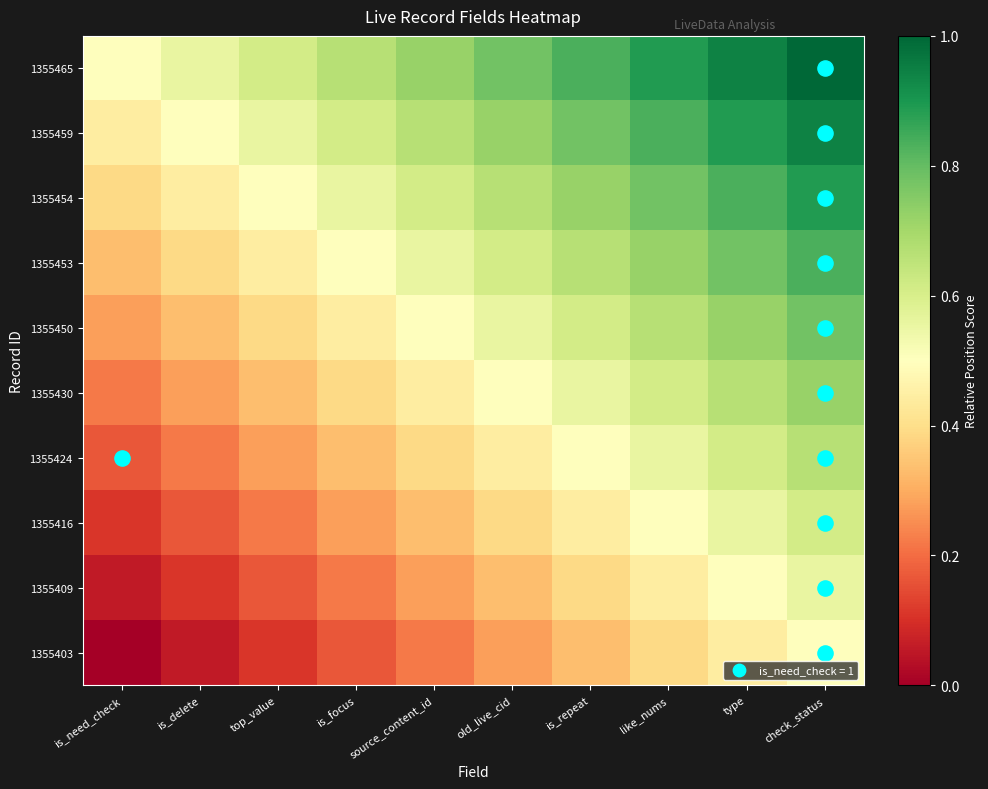

Which series has the largest total across all categories?

1355465